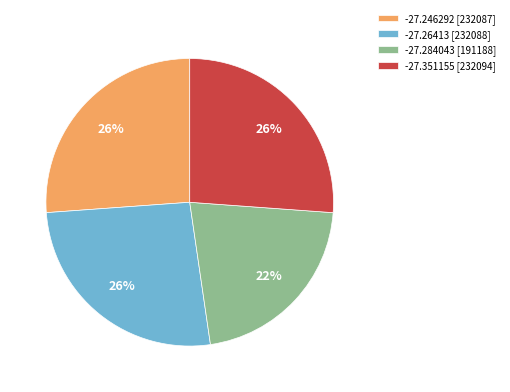

Is there any slice that represents more than half of the pie?

No